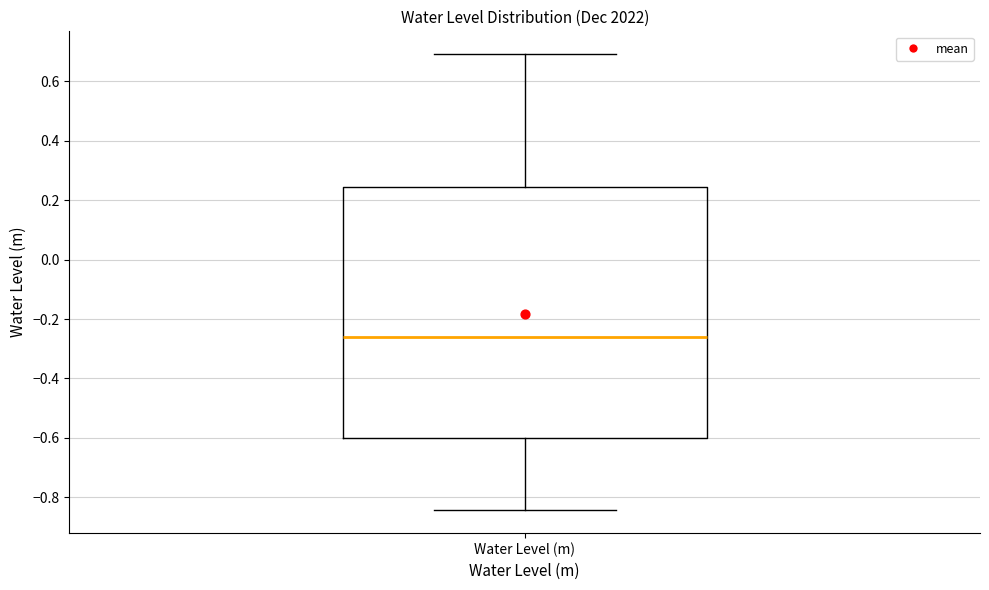

Transcribe this box plot: give where the median line is, the range the box spans, and where the two whiskers end, as read against the y-axis. The values are not printed on the chart, so give them approximately, as read against the axis.

median -0.26, box -0.60 to 0.24, whiskers -0.84 to 0.70